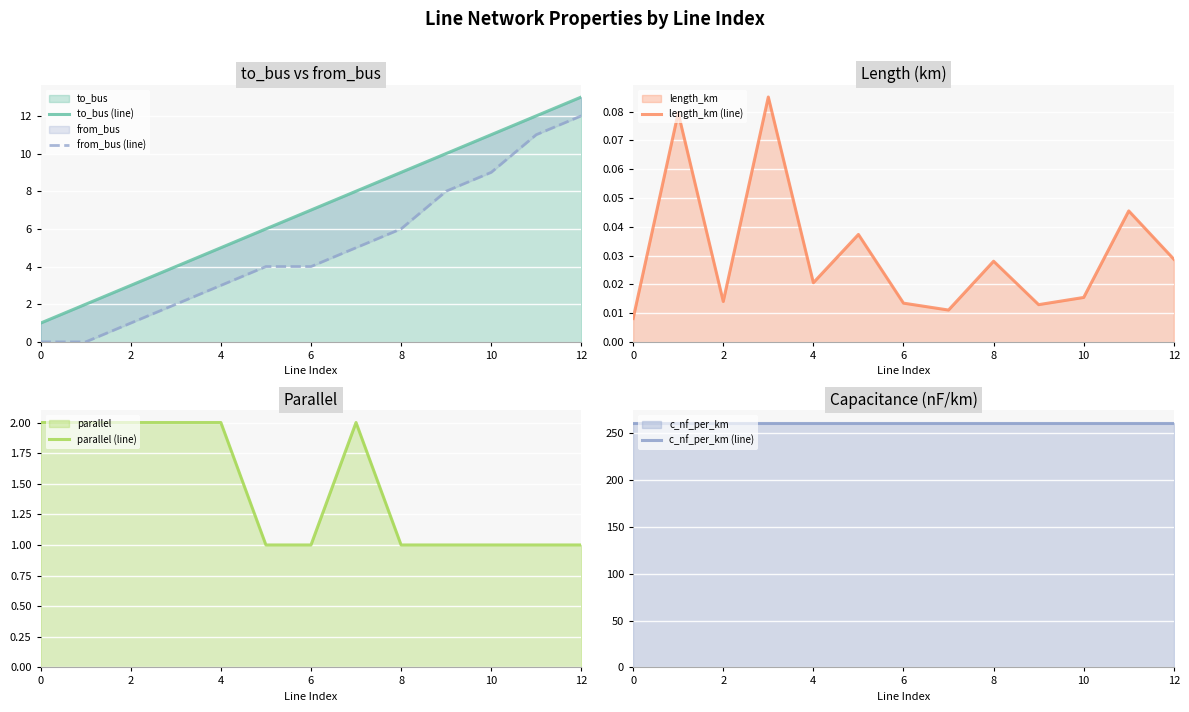

What is the difference between the maximum and minimum values in the length_km (line) series?

0.1